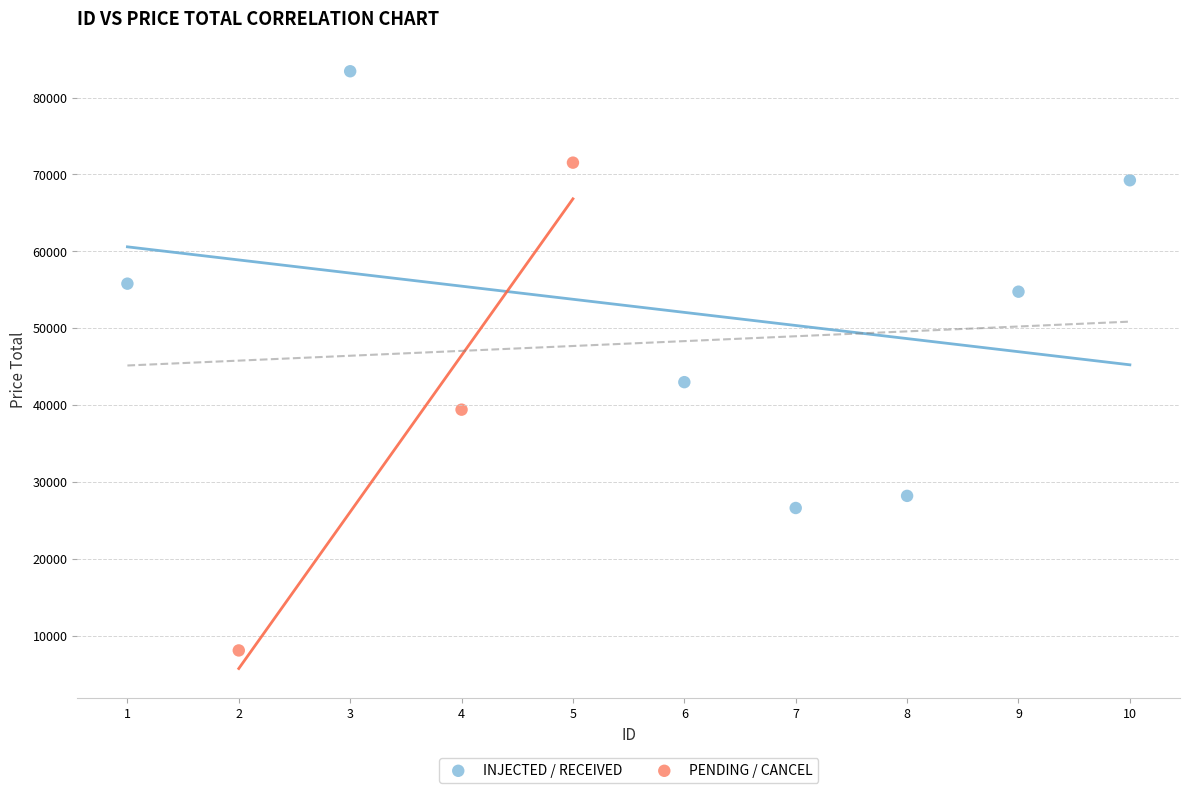

Which series reaches the minimum Y coordinate?

PENDING / CANCEL